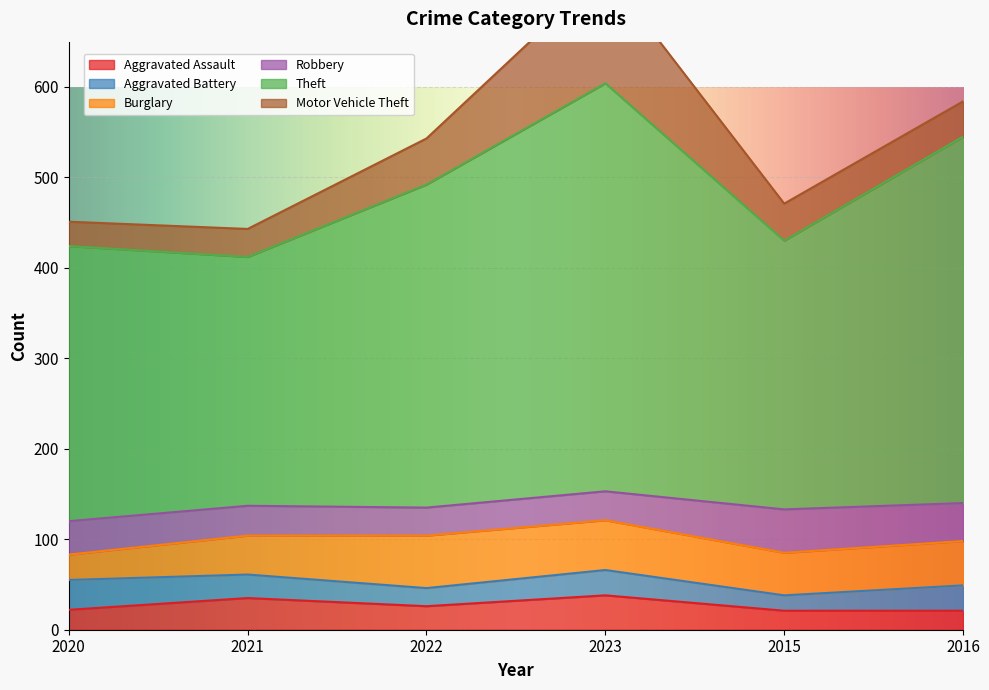

At which label does Aggravated Battery reach its minimum?

2015